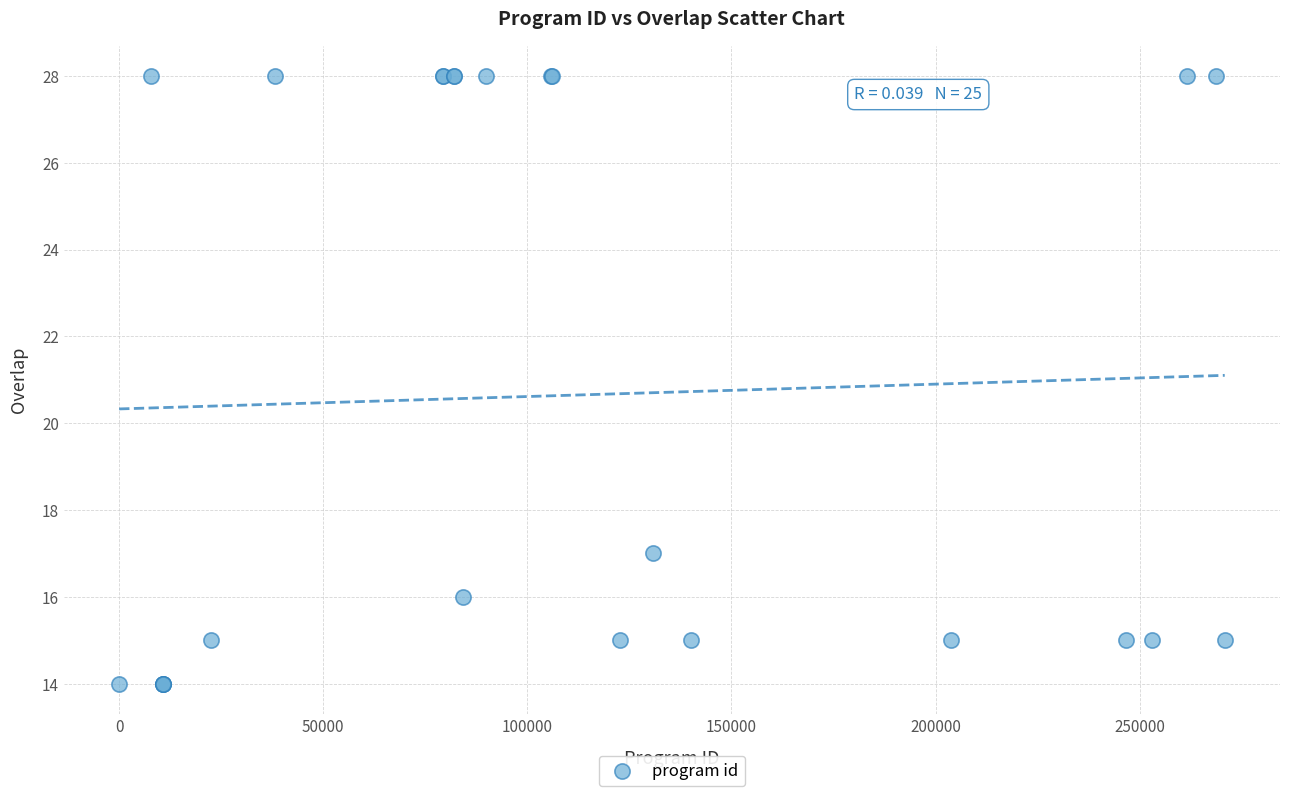

What Y value in the scatter plot is closest to 21?

17